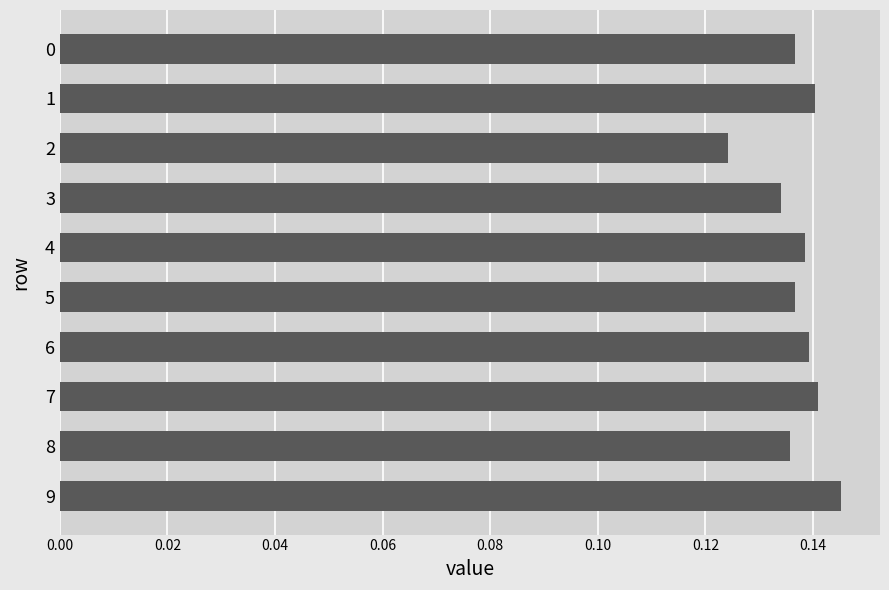

The chart shows a value of 0.2 at 7. True or false?

False